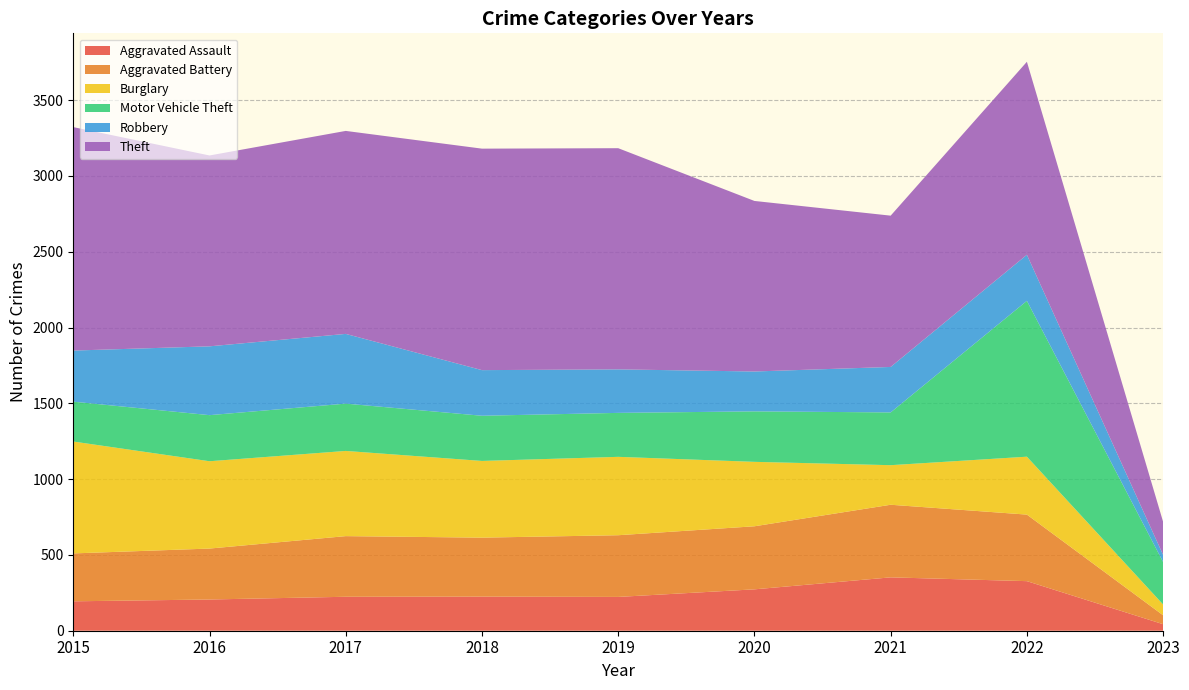

Reading left to right, extract all data points from this chart.

Aggravated Assault: 2015=194	2016=206	2017=224	2018=225	2019=223	2020=273	2021=352	2022=327	2023=43
Aggravated Battery: 2015=316	2016=336	2017=400	2018=389	2019=407	2020=416	2021=479	2022=439	2023=59
Burglary: 2015=738	2016=576	2017=562	2018=506	2019=517	2020=425	2021=261	2022=382	2023=71
Motor Vehicle Theft: 2015=263	2016=304	2017=312	2018=298	2019=290	2020=333	2021=348	2022=1028	2023=280
Robbery: 2015=337	2016=454	2017=460	2018=301	2019=287	2020=263	2021=300	2022=304	2023=47
Theft: 2015=1474	2016=1259	2017=1339	2018=1461	2019=1459	2020=1125	2021=998	2022=1273	2023=218